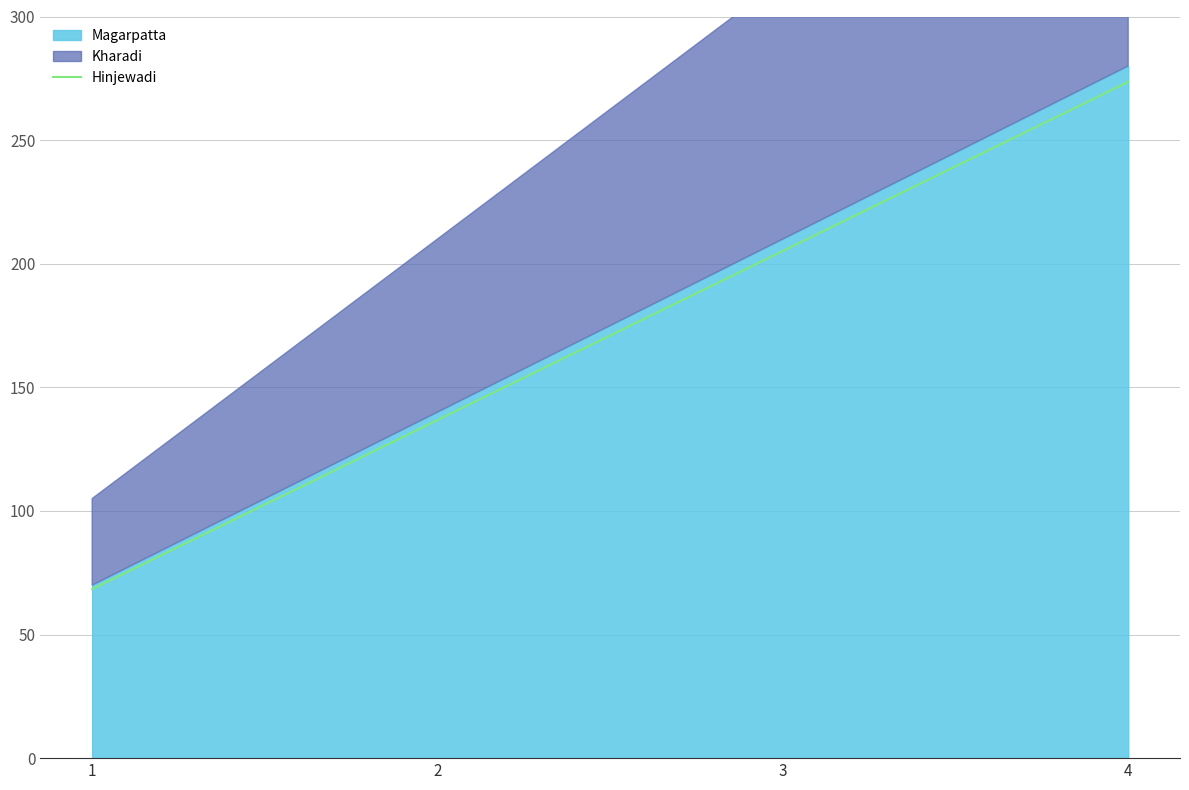

What value does the data have at 4?

273.6